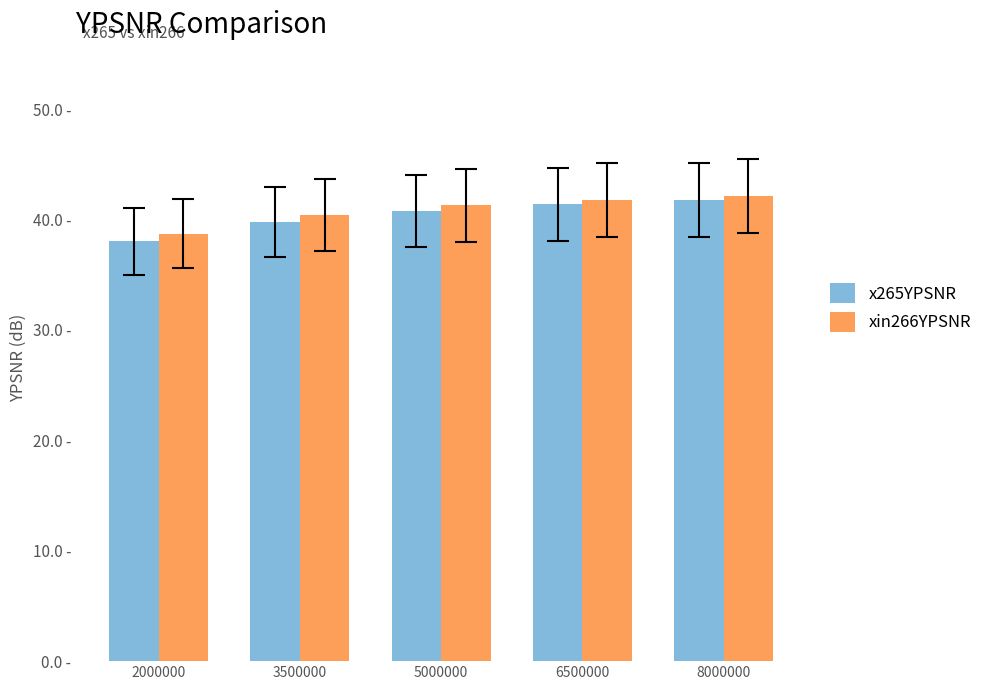

The x265YPSNR series shows 39.8 at 3500000. True or false?

True